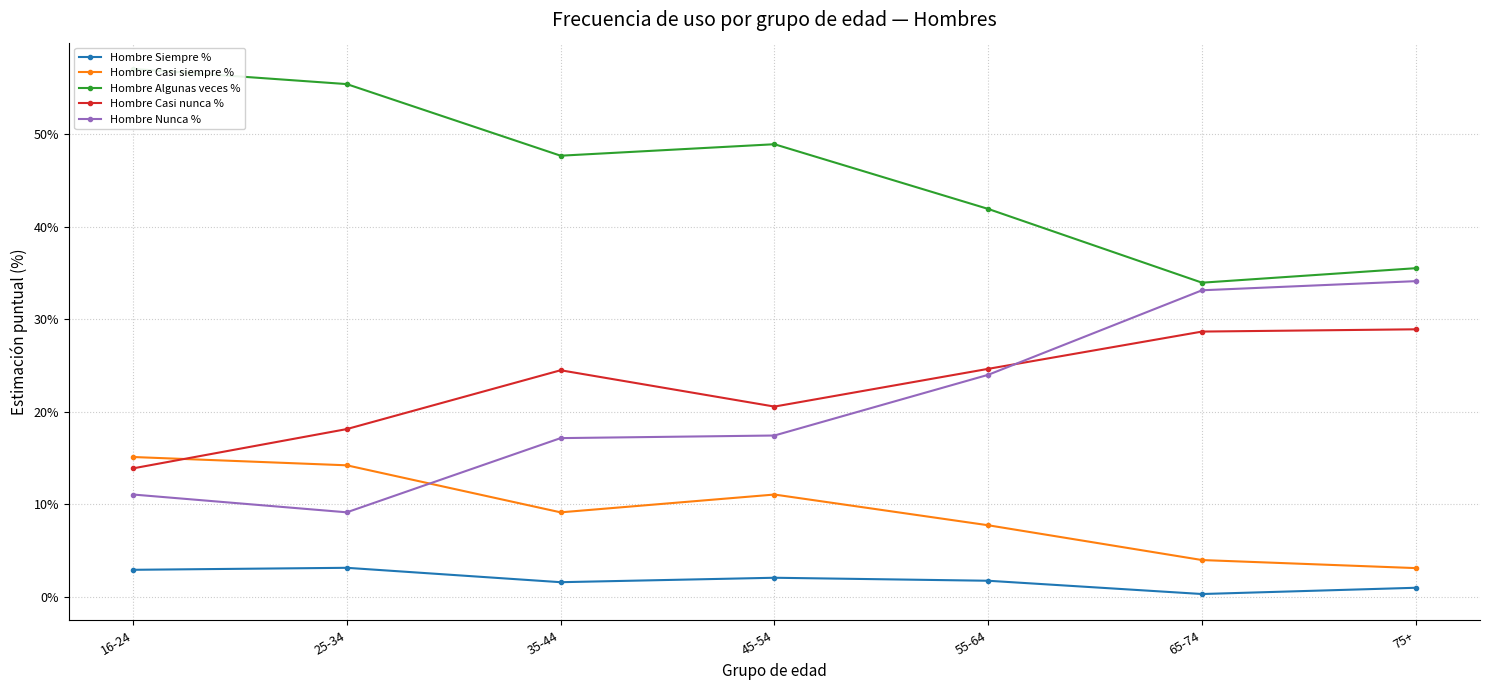

What is the maximum value for Hombre Algunas veces %?

0.6